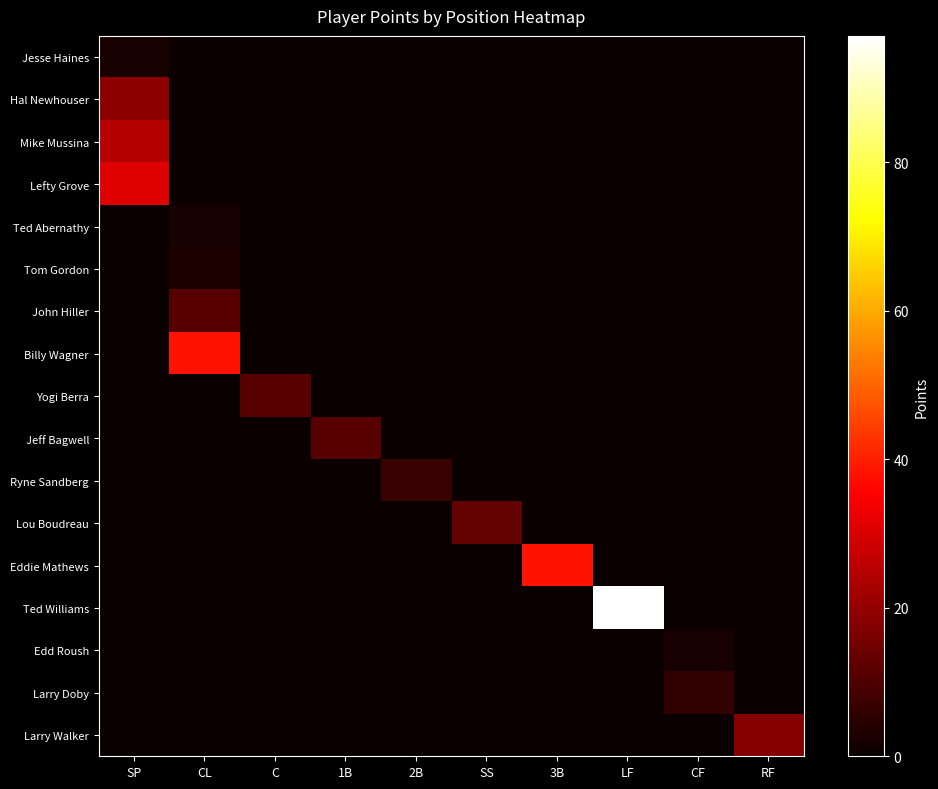

How many distinct data groups are displayed?

17